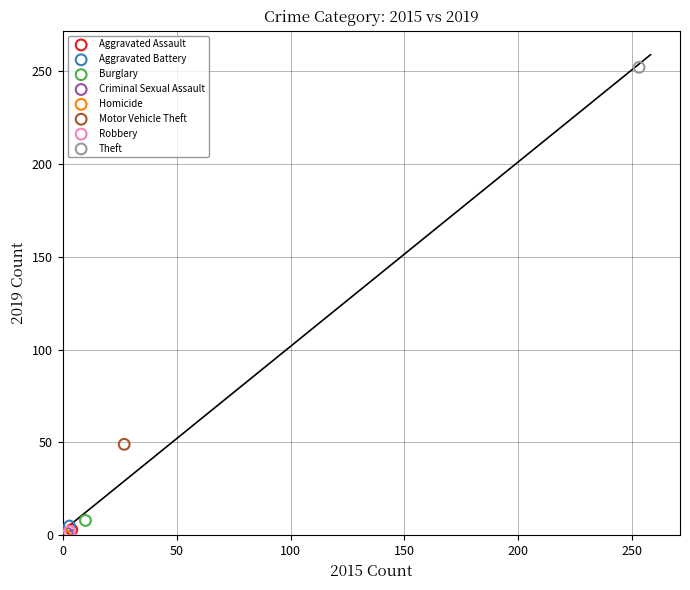

Which series contains the highest Y value?

Theft